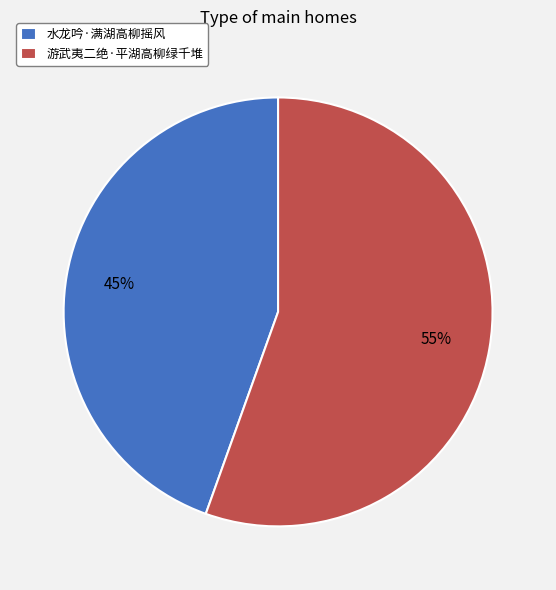

Which category accounts for the majority?

游武夷二绝·平湖高柳绿千堆